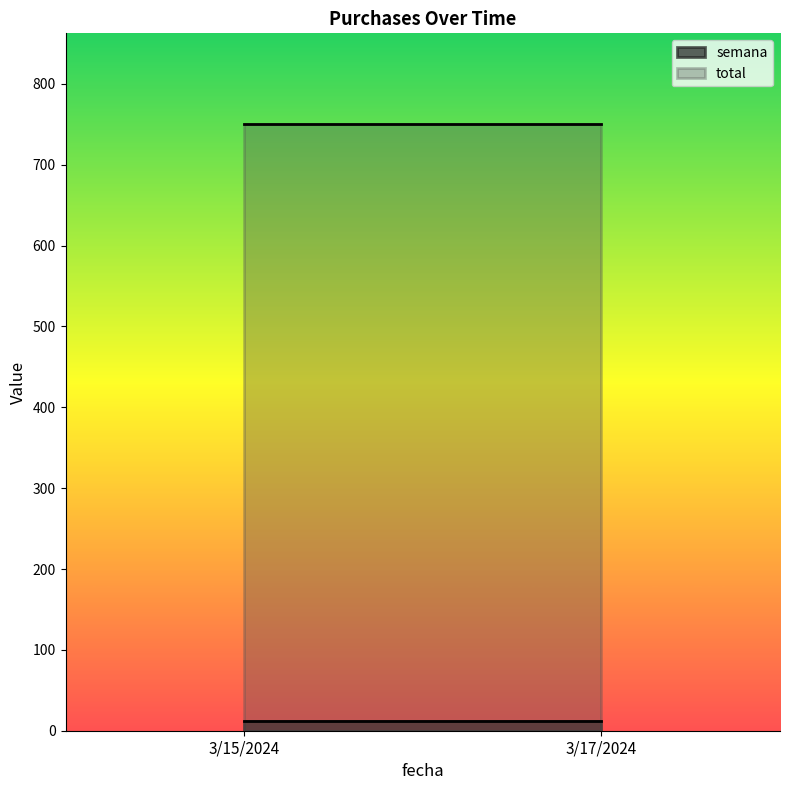

Which series has the widest spread of values?

semana